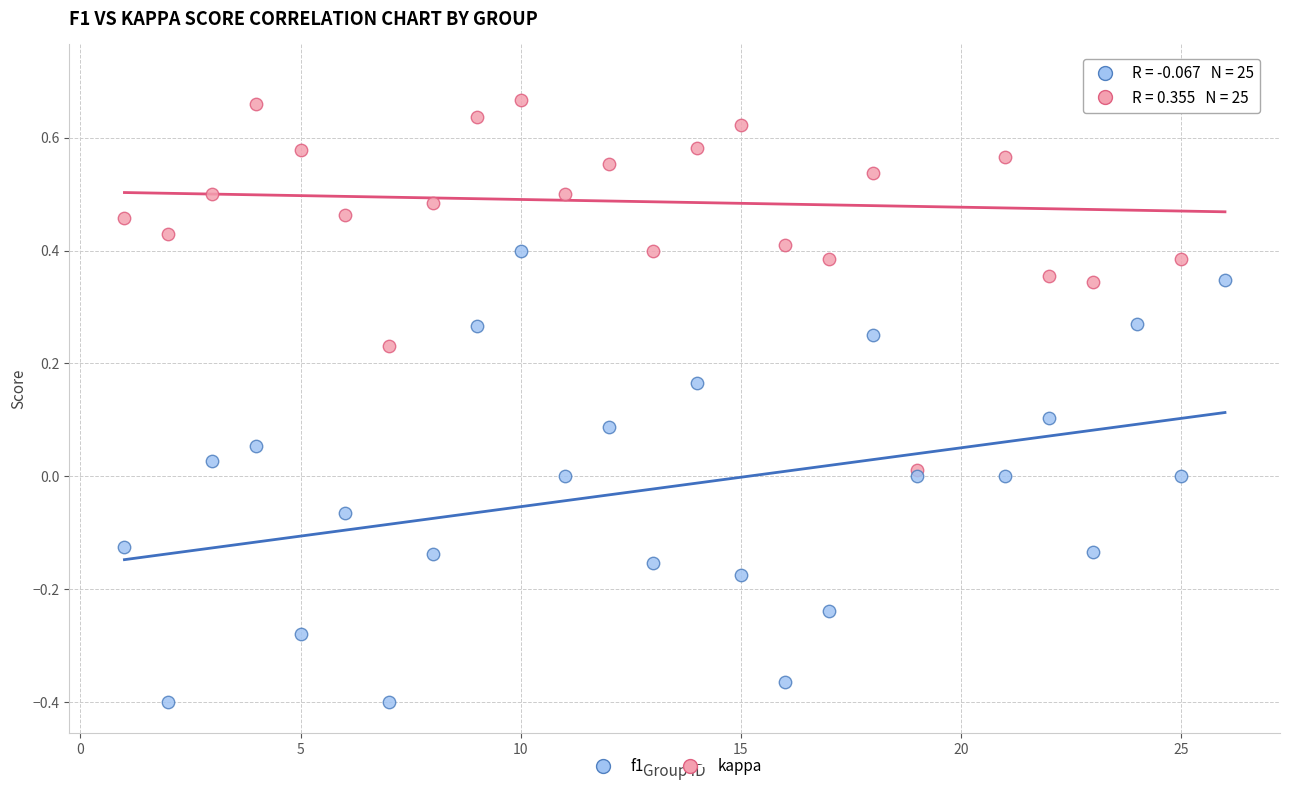

Which series contains the lowest Y value?

kappa